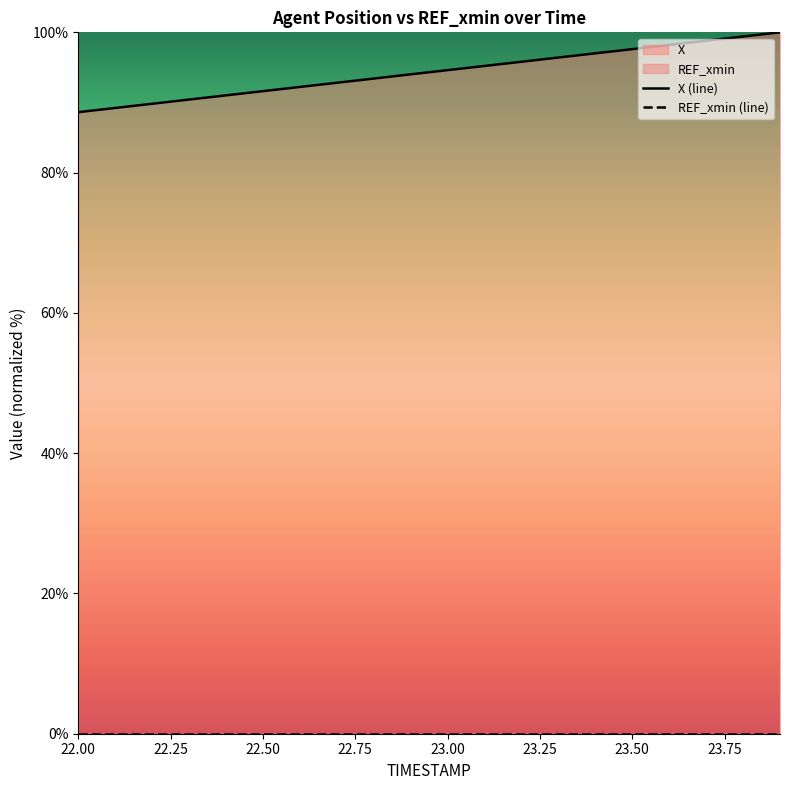

What is the value of the X (line) point at the 13th from the left?

95.8